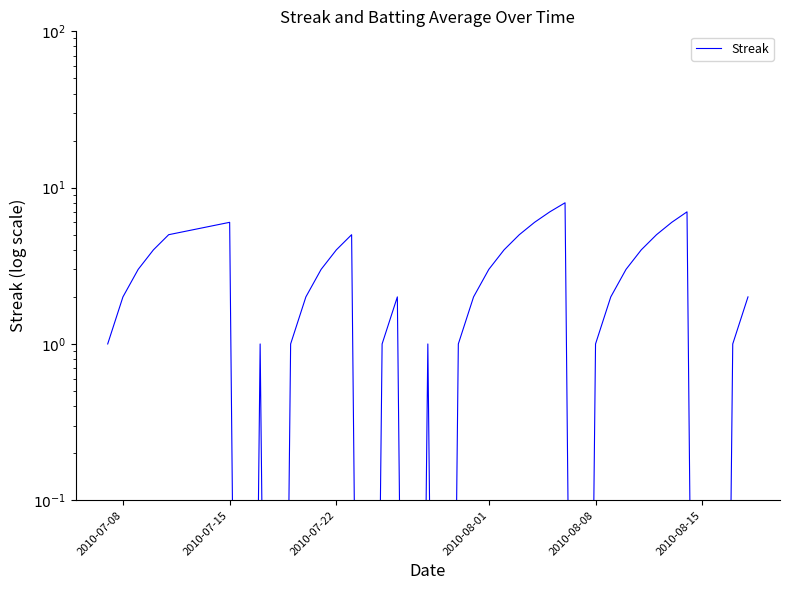

What is the value of the 32nd point from the left?

3.0